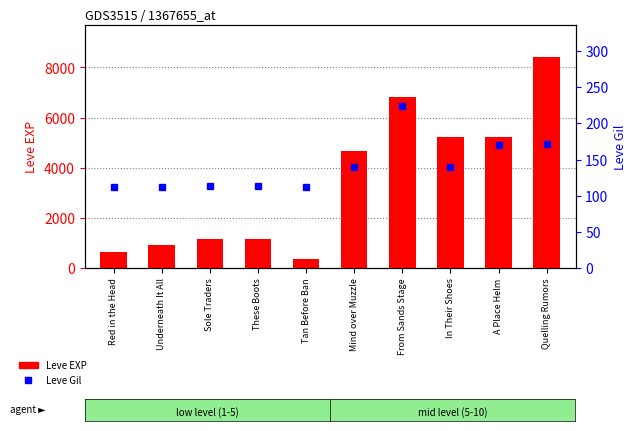

At how many categories does at least one series exceed 3105?

5